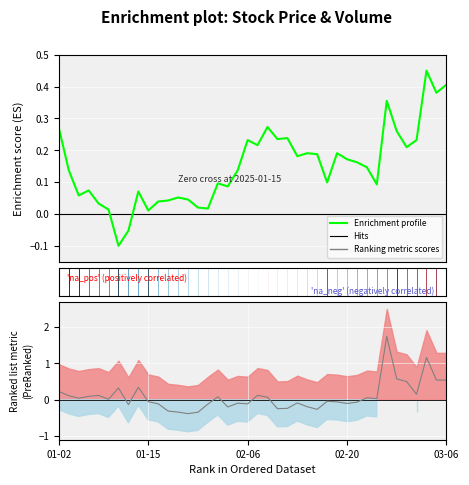

Between 6 and 37, which series saw the biggest shift?

Ranking metric scores